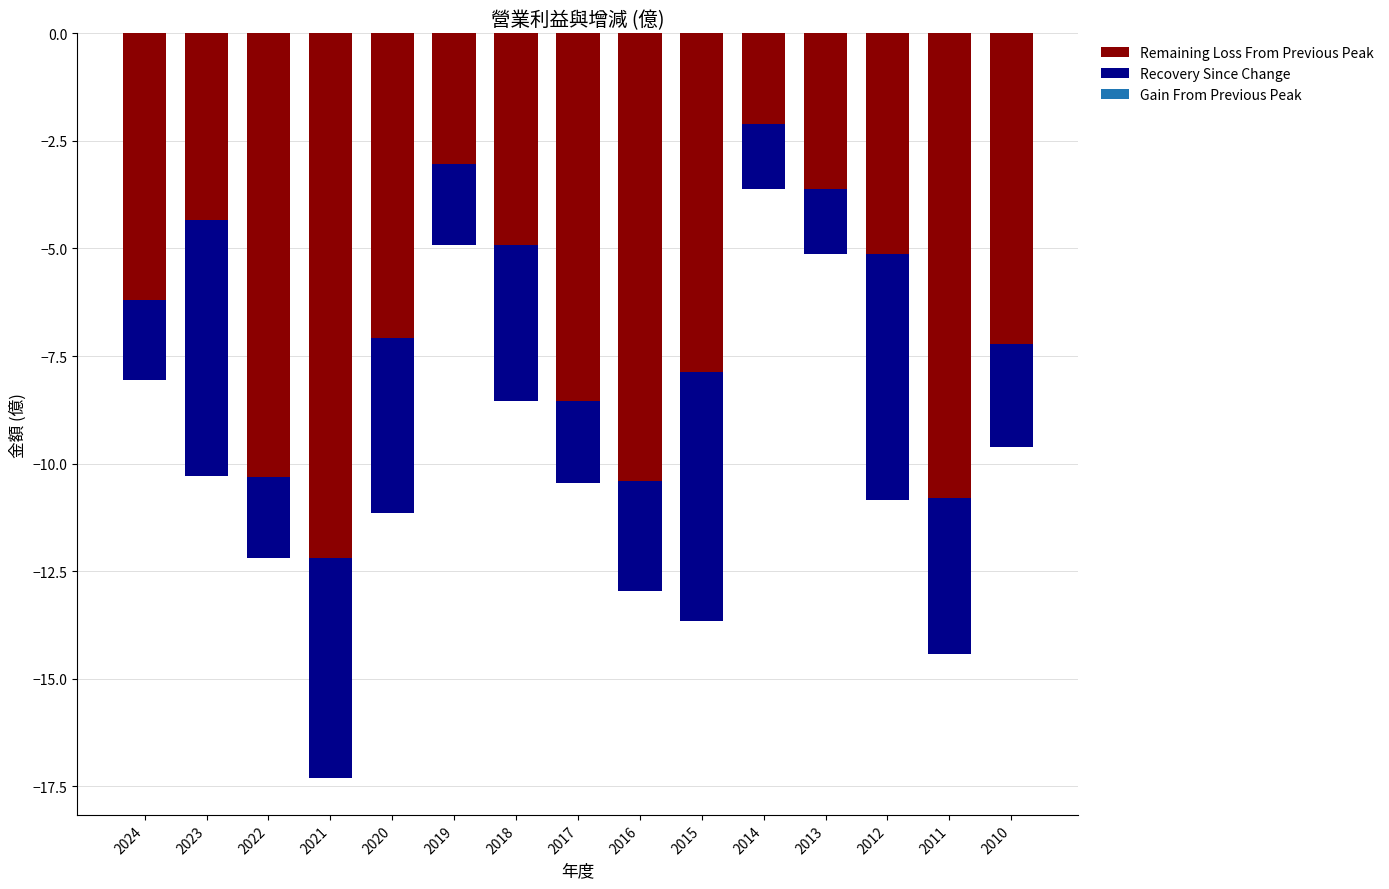

How many groups of bars are there?

15